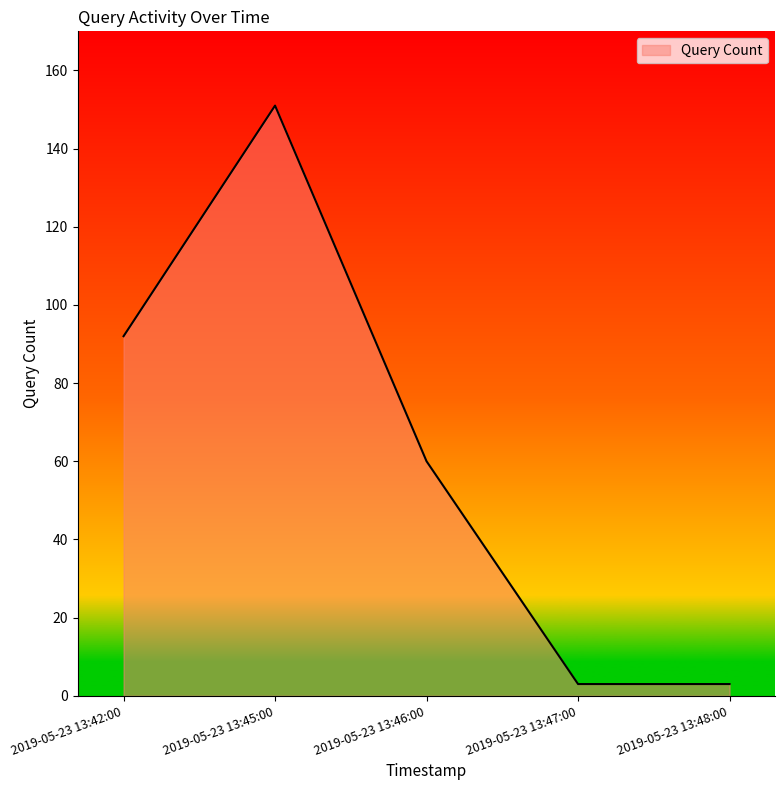

What is the difference between the second highest and minimum values?

89